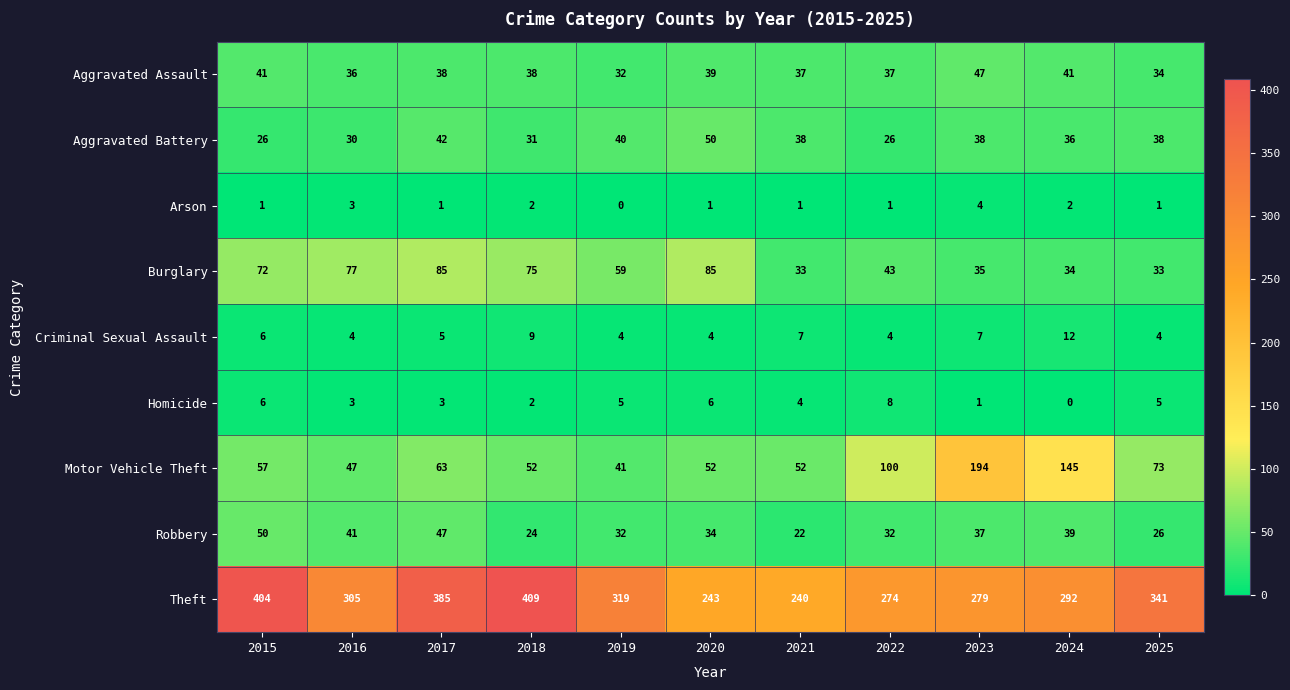

Where is Burglary nearest to the value 59?

2019